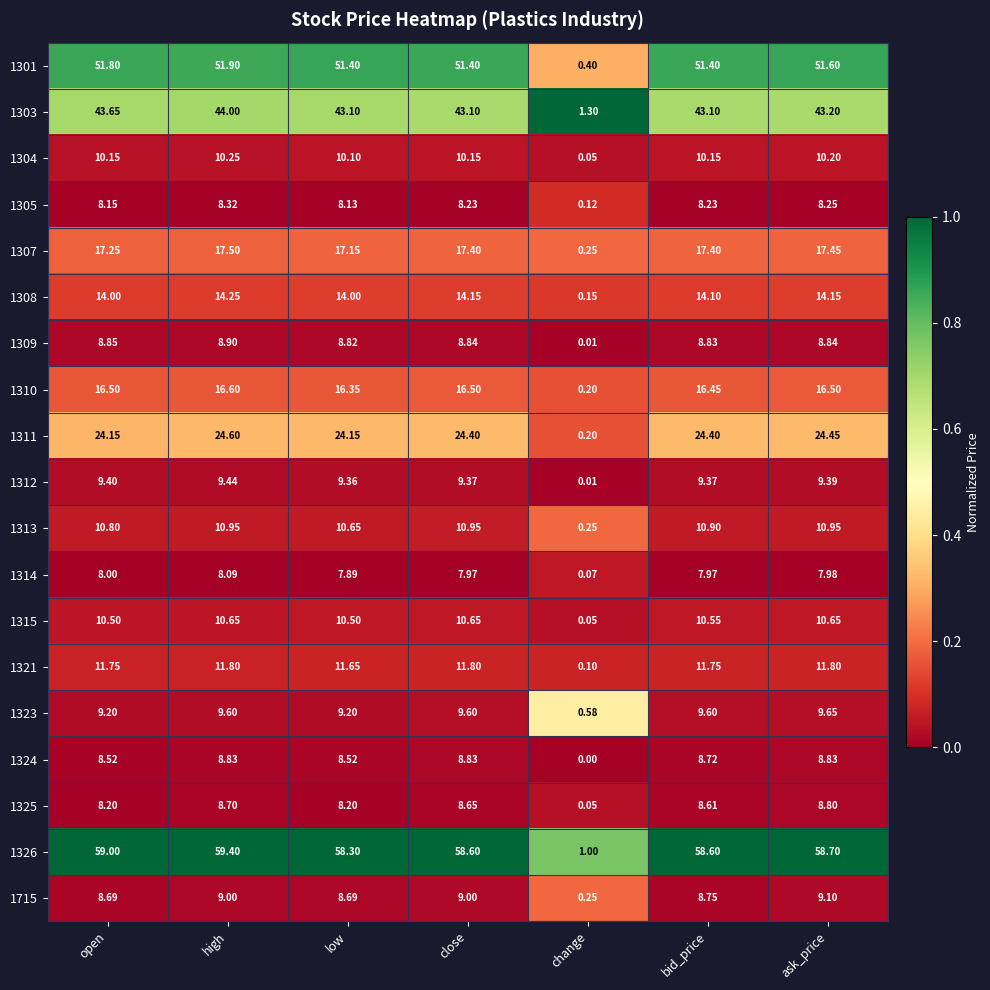

At which category is the sum across all series the highest?

high